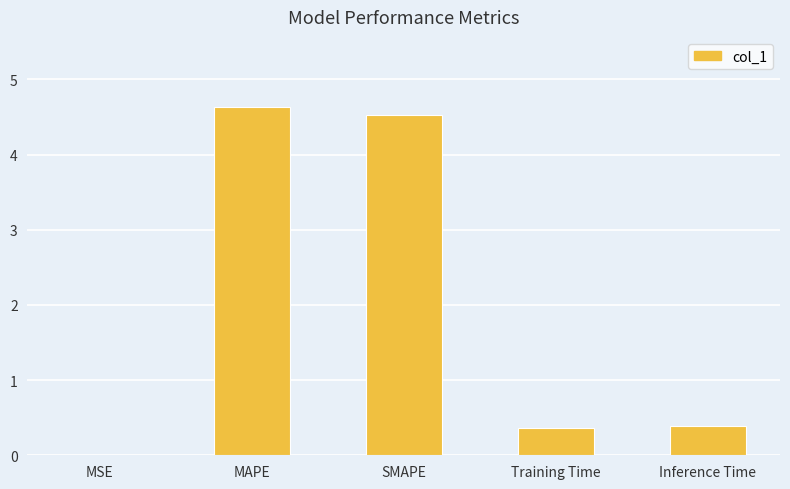

True or false: the data shows 0.4 at Training Time.

True